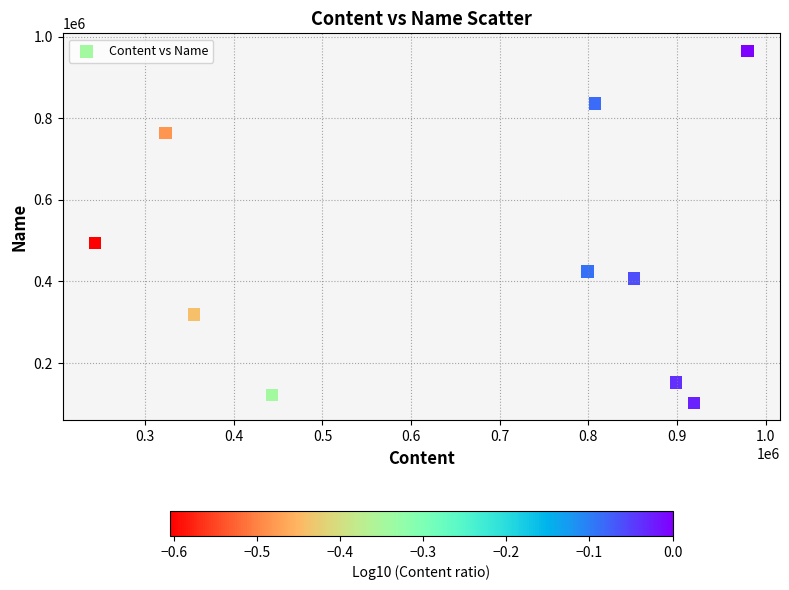

What Y value in the scatter plot is closest to 533978?

494953